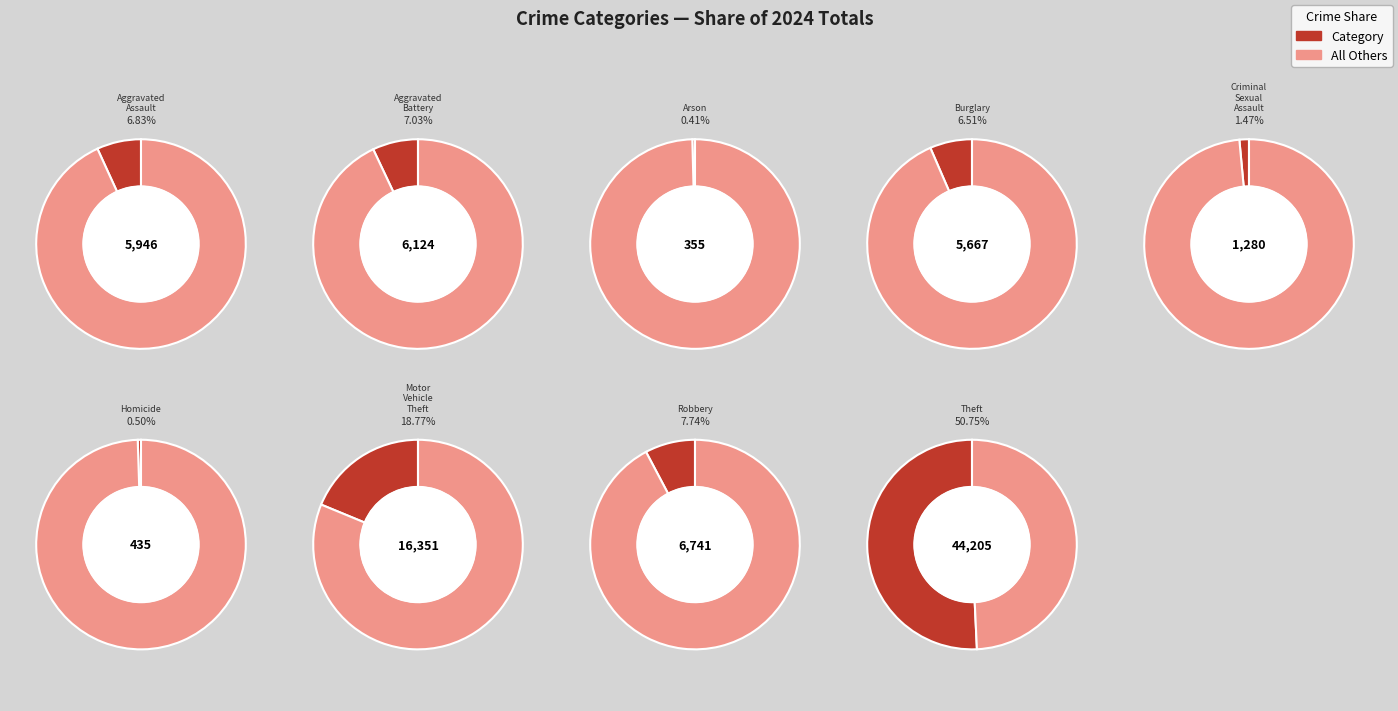

Which category has the smallest portion of the pie?

Arson